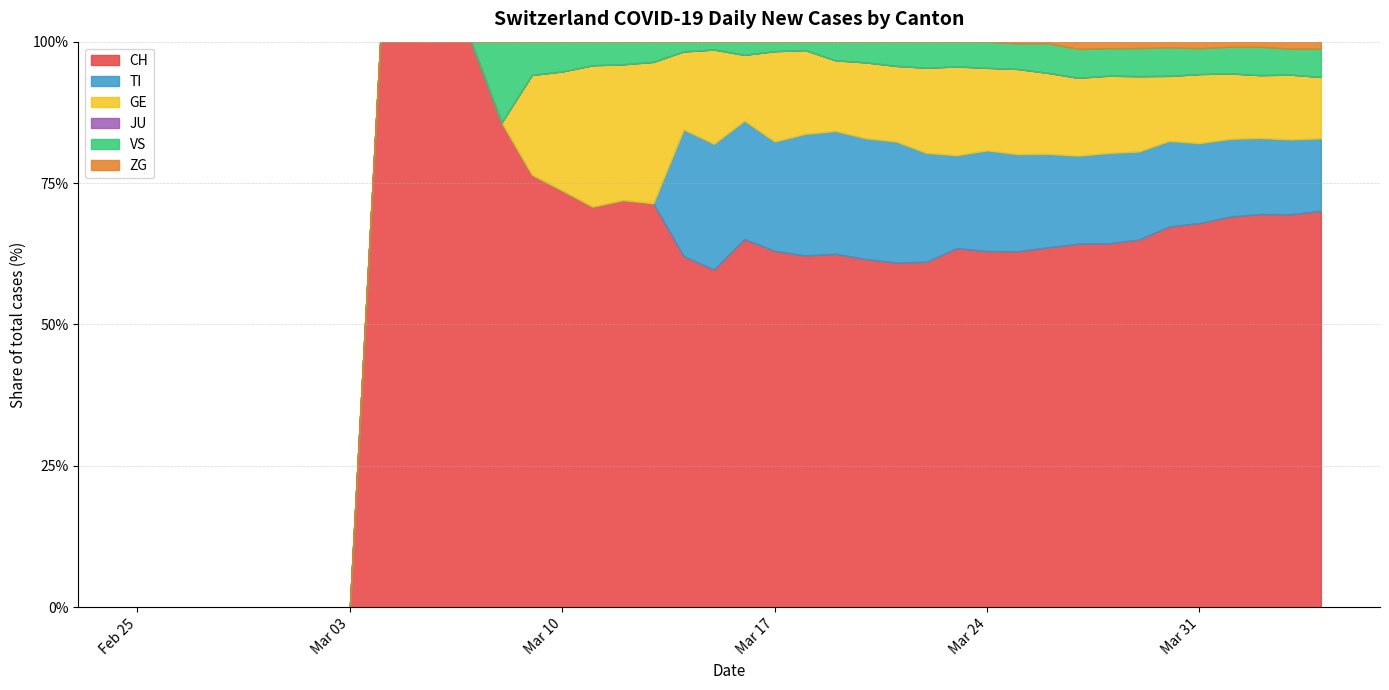

What position from the right is 2020-03-30?

6